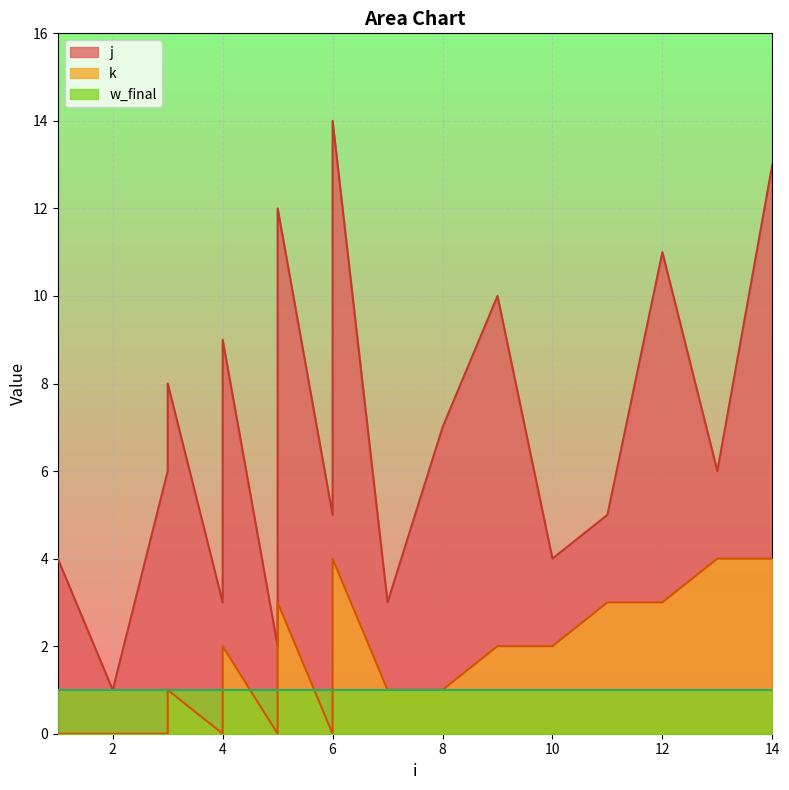

True or false: k and j cross at least once.

False